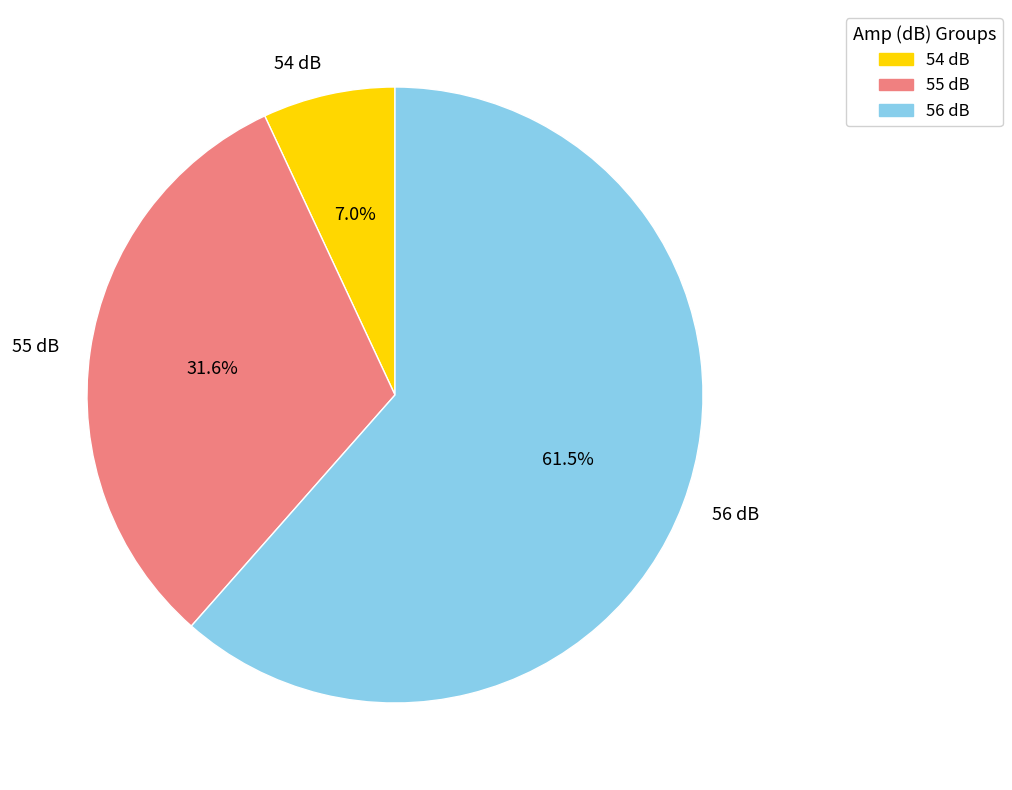

Rank the categories by value from lowest to highest.

54 dB, 55 dB, 56 dB